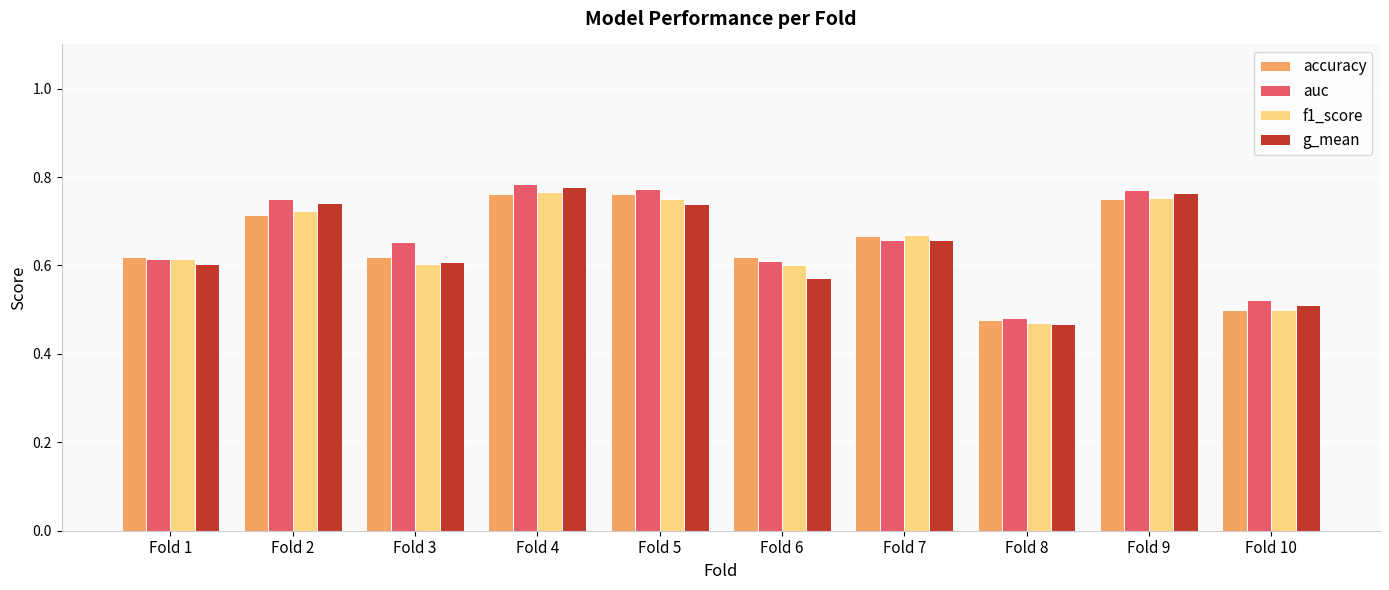

Count the number of data series in this chart.

4